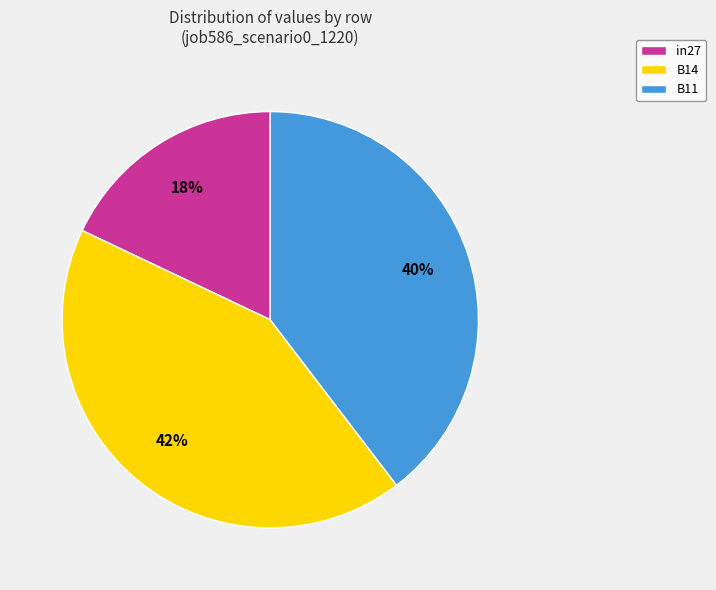

Is there any slice that represents more than half of the pie?

No